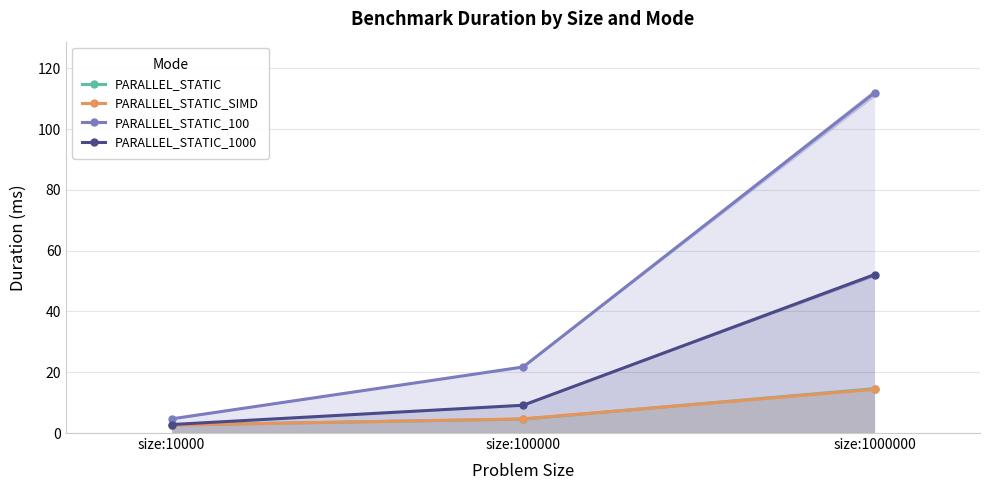

At how many categories does at least one series exceed 109?

1